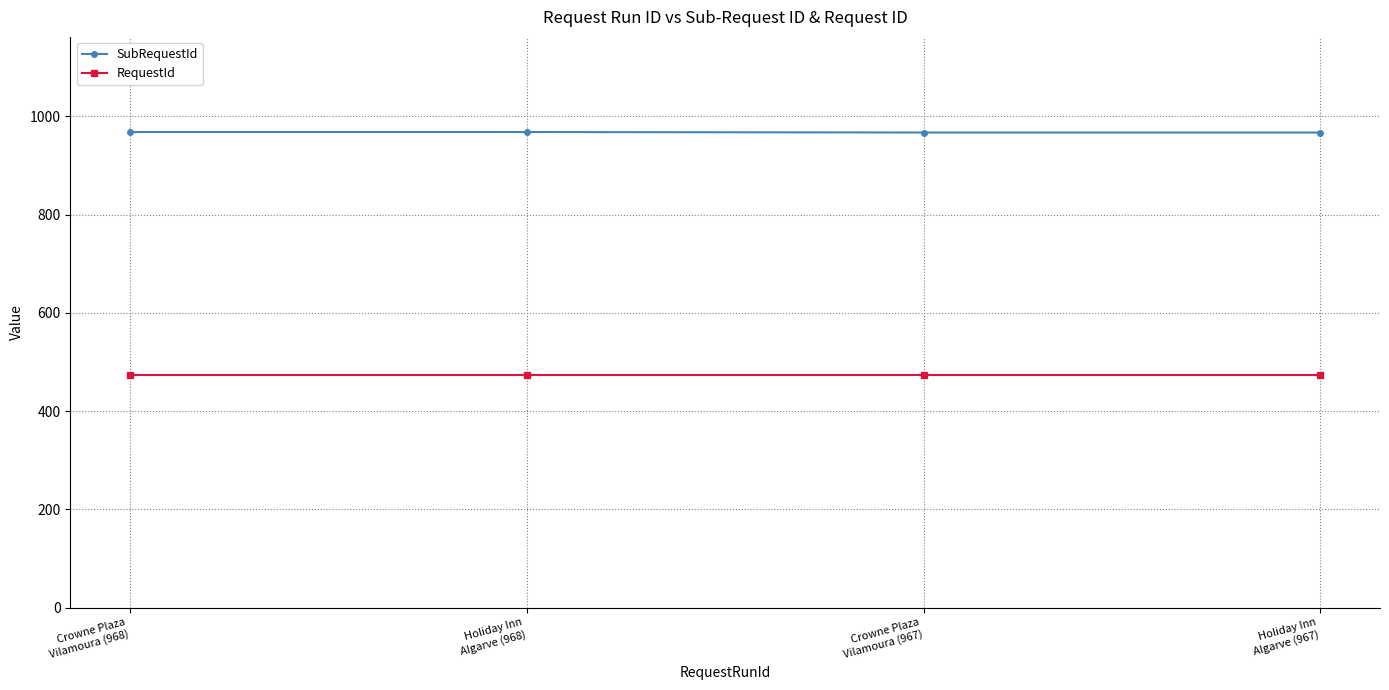

At Crowne Plaza
Vilamoura (967), list the series in order from smallest to largest.

RequestId, SubRequestId